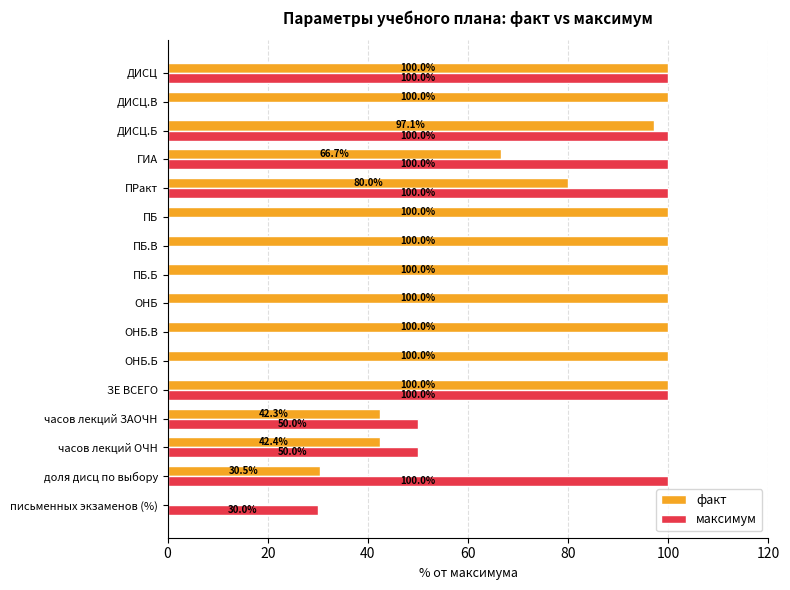

What is the sum of all максимум values?

730.0